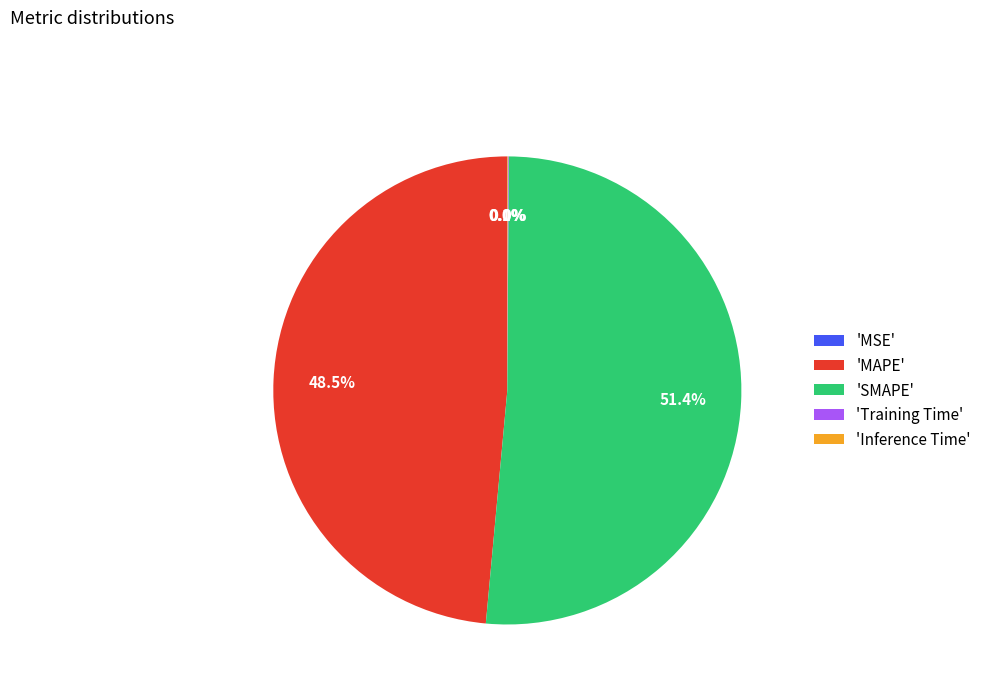

Which category has the biggest portion of the pie?

'SMAPE'